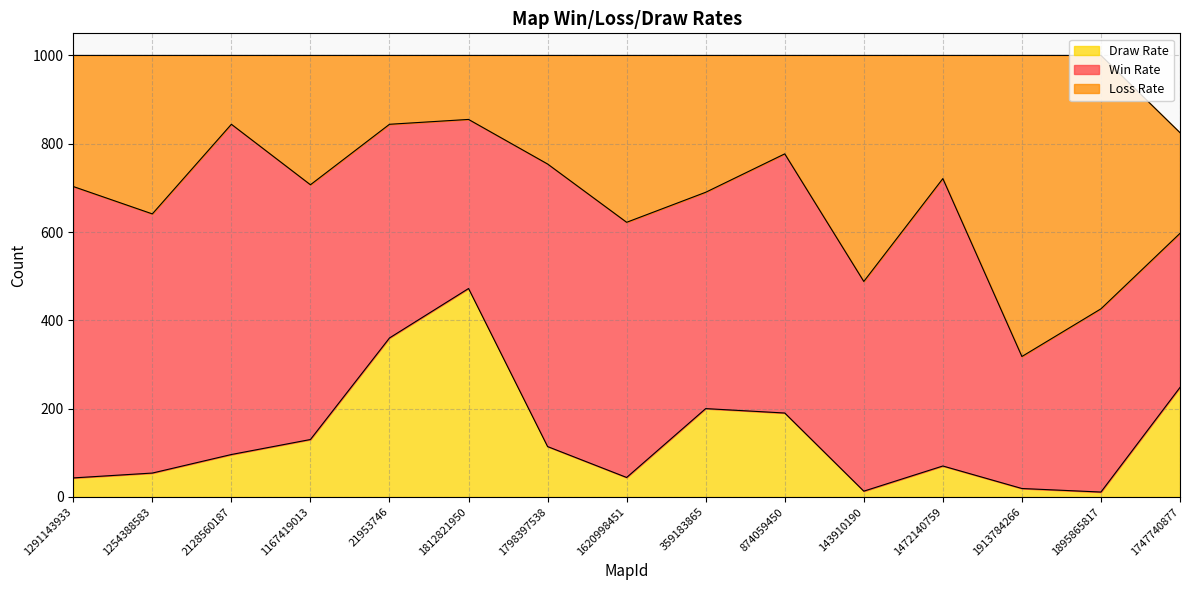

Between 2128560187 and 1747740877, which is larger?

1747740877